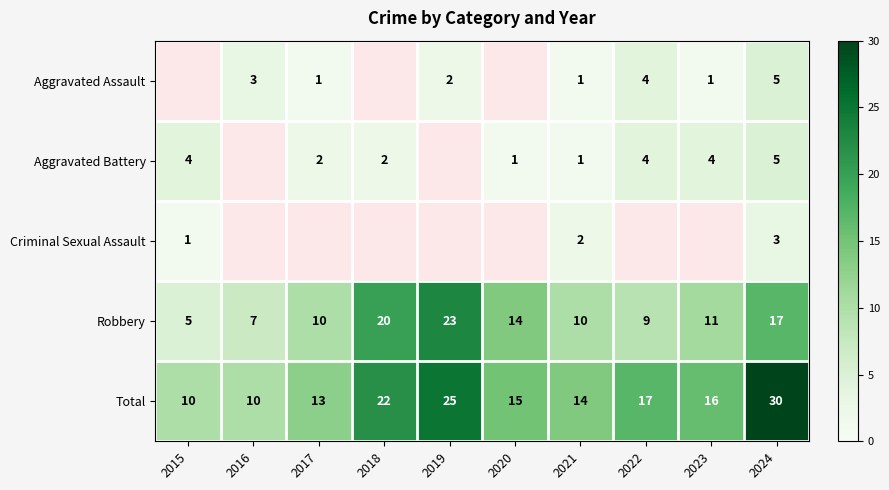

Where does the Robbery series first go above 11?

2018